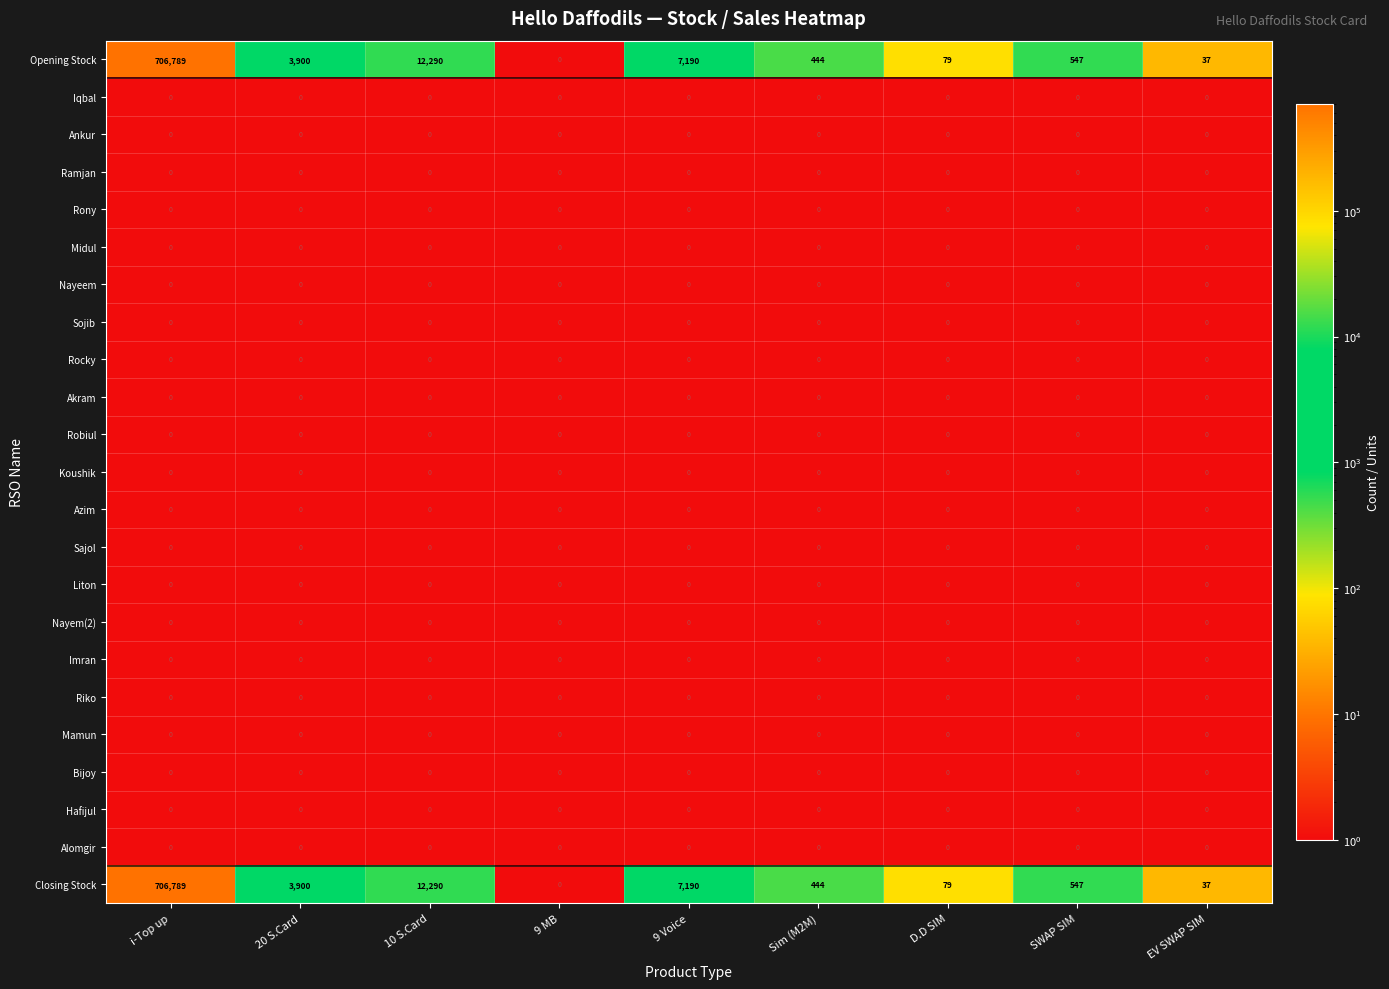

What is the difference between the highest and lowest values at 20 S.Card?

3900